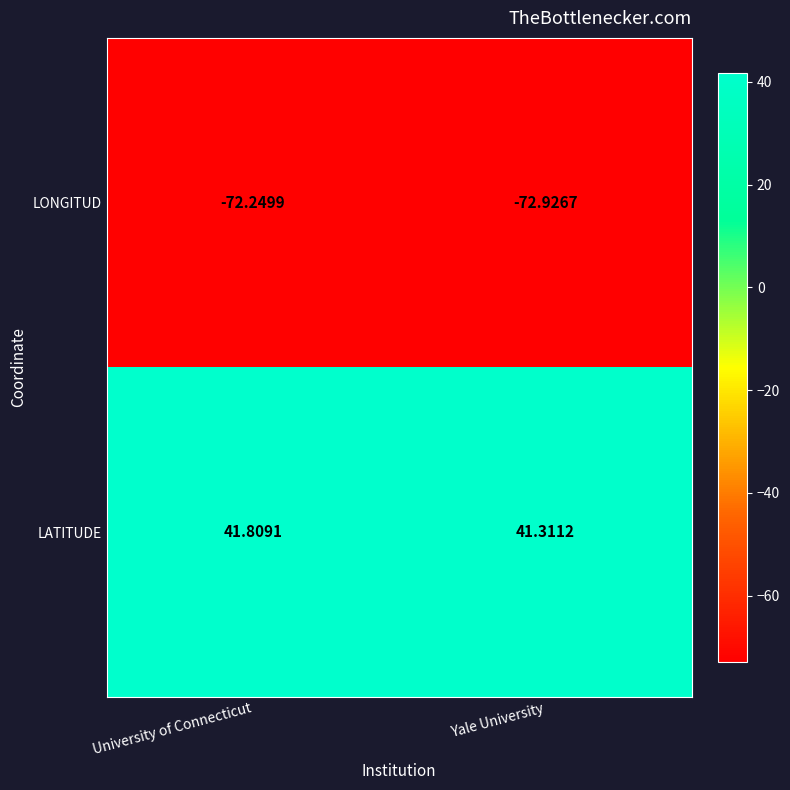

Which category has the lowest value in the LONGITUD series?

Yale University